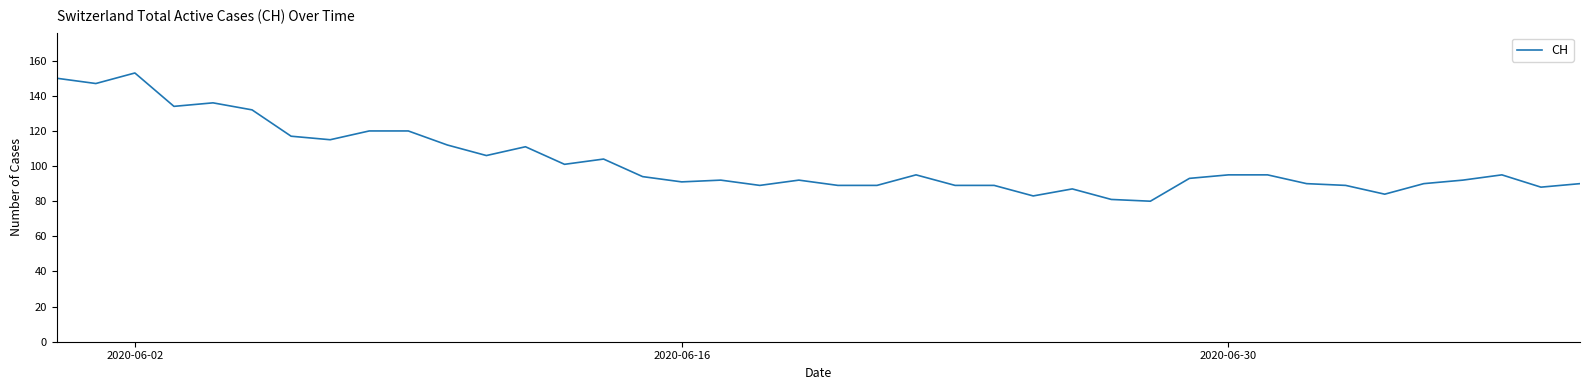

Does the chart have visible grid lines?

No